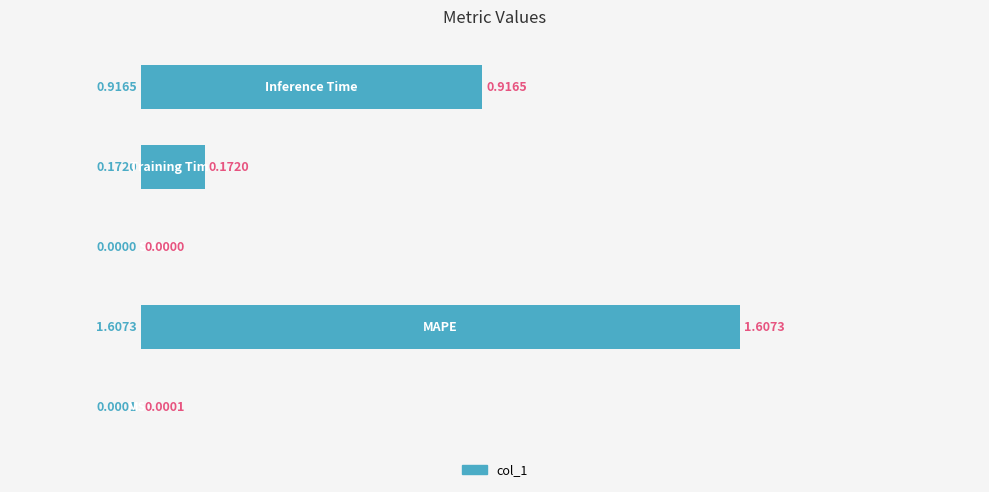

What is the sum of all values?

2.7